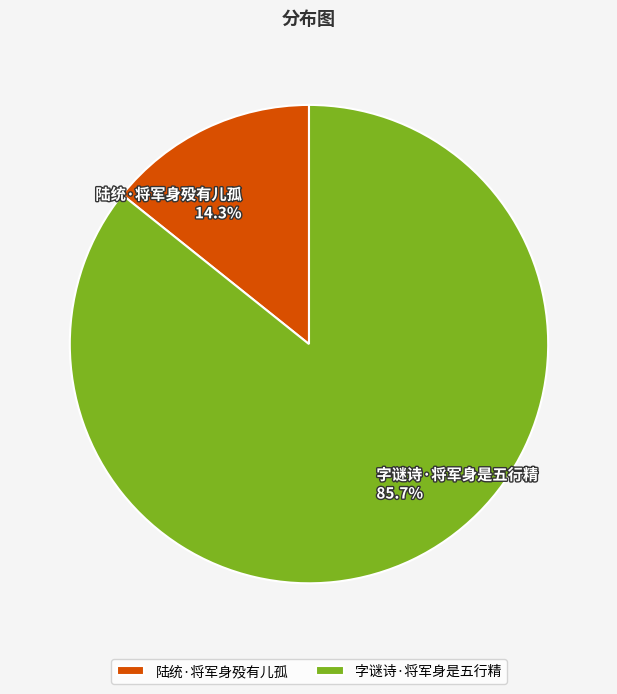

Does 陆统·将军身殁有儿孤 account for over 50% of the chart?

No